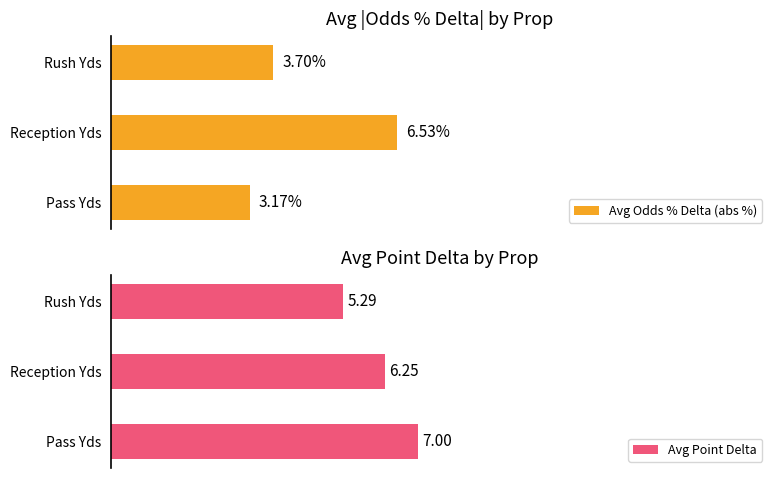

List the series in order of their peak value, lowest first.

Avg Odds % Delta (abs %), Avg Point Delta